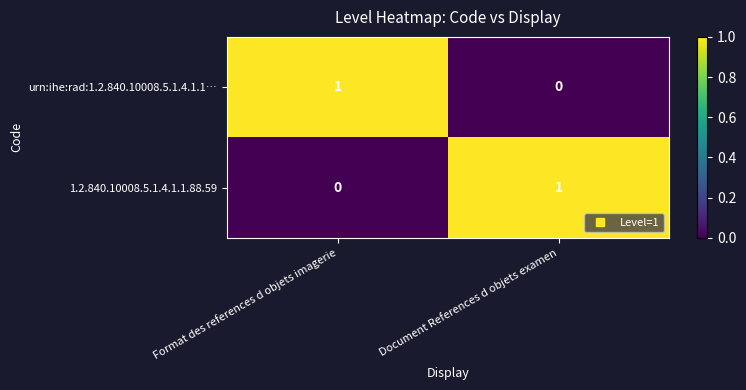

Which category has the highest value in the urn:ihe:rad:1.2.840.10008.5.1.4.1.1… series?

Format des references d objets imagerie